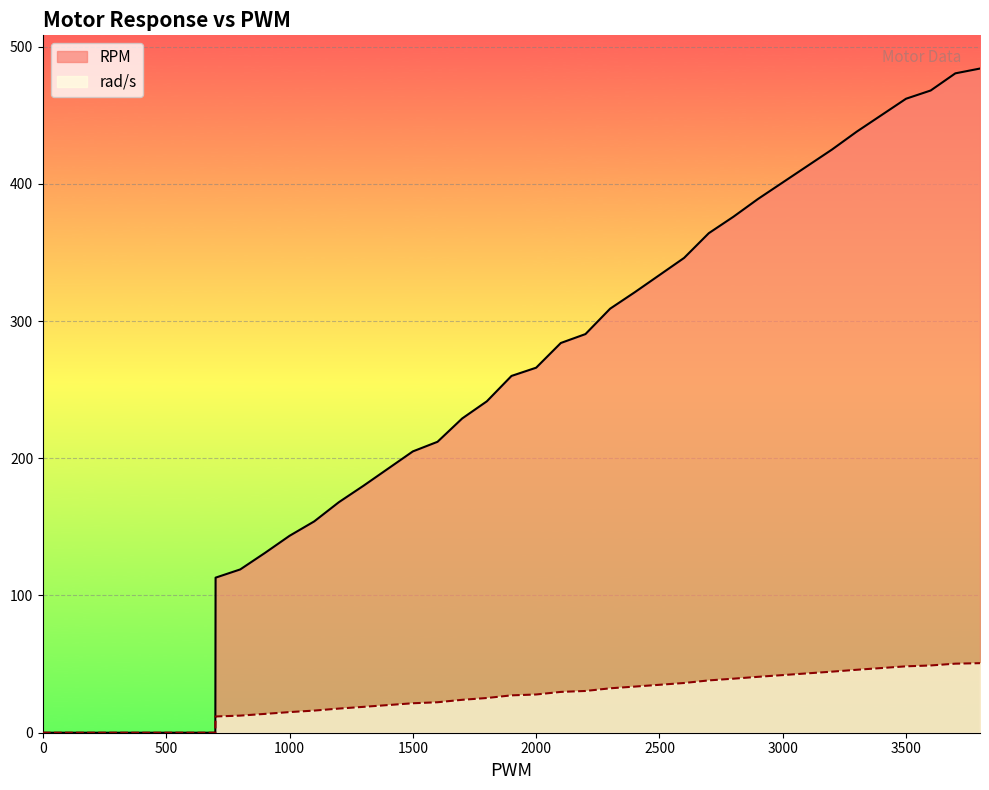

The rad/s series shows 18.7 at 3300. True or false?

False